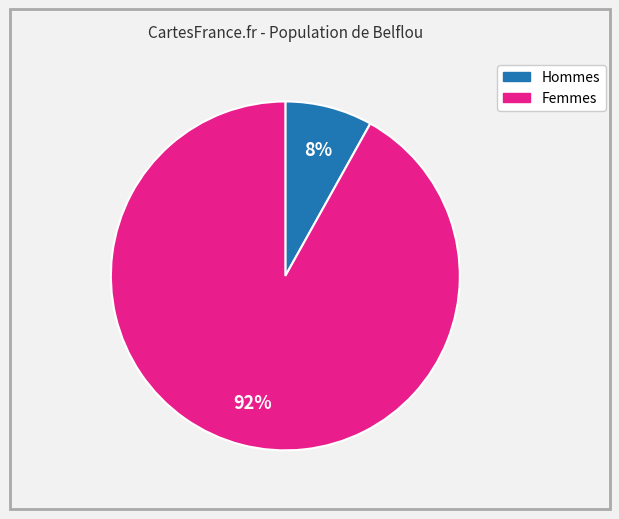

Is there any slice that represents more than half of the pie?

Yes